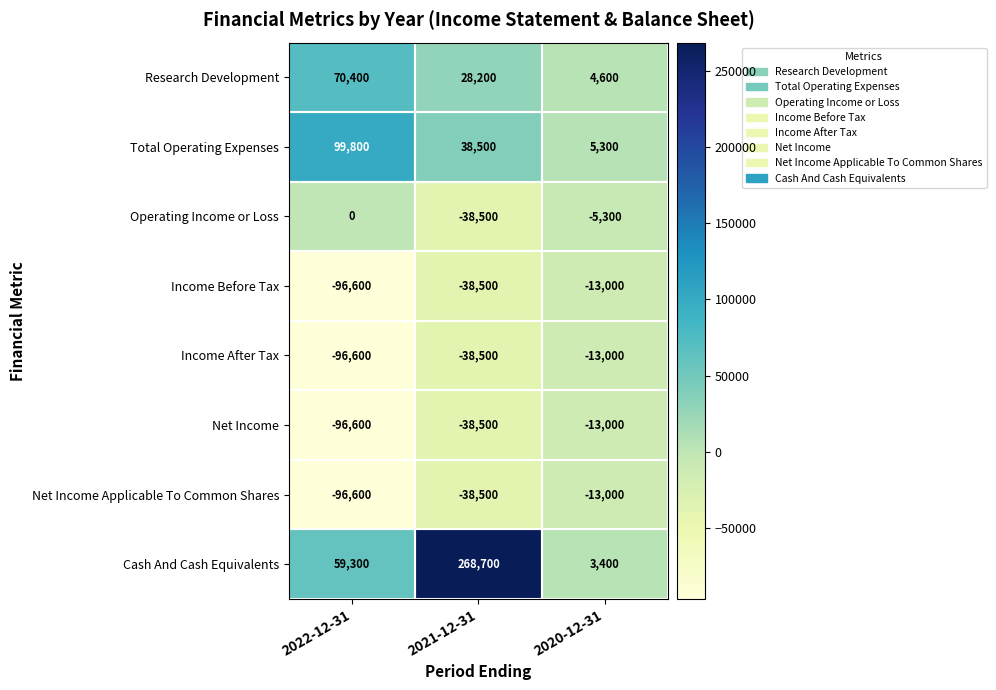

What is the difference between the maximum and minimum values in the Income After Tax series?

83600